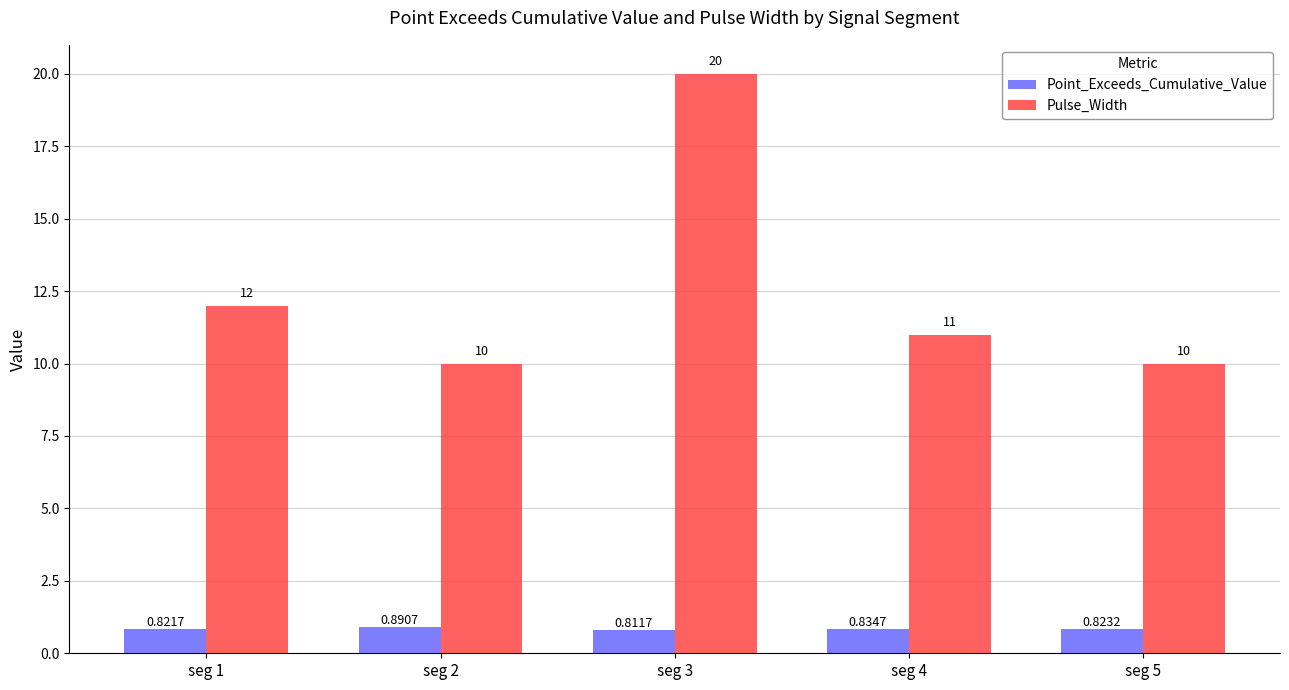

Which series has the largest total across all categories?

Pulse_Width